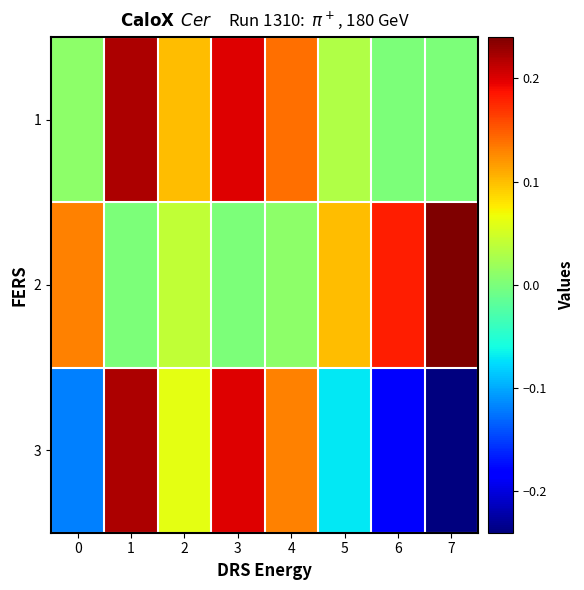

What is the smallest value displayed?

-0.2